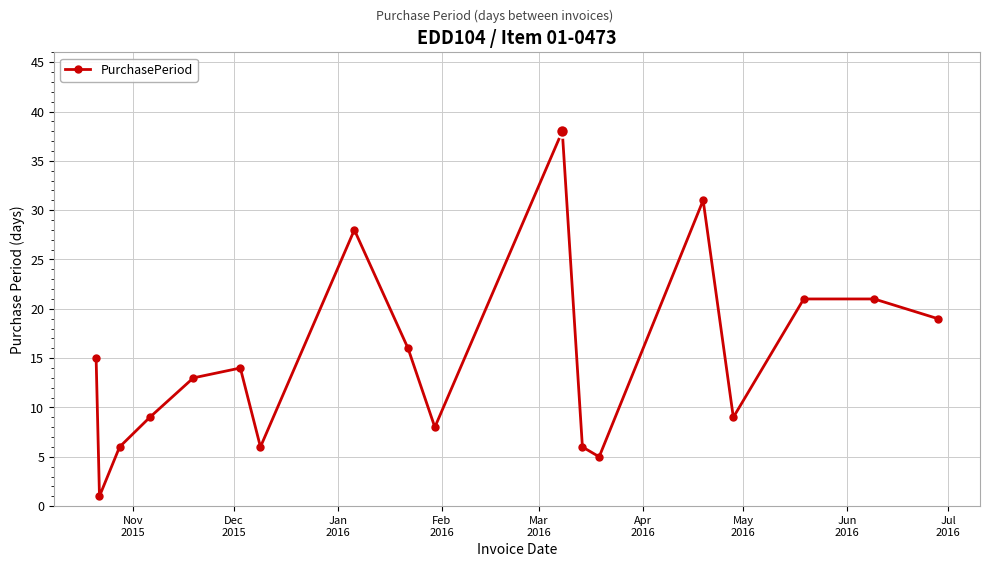

What is the greatest value displayed?

38